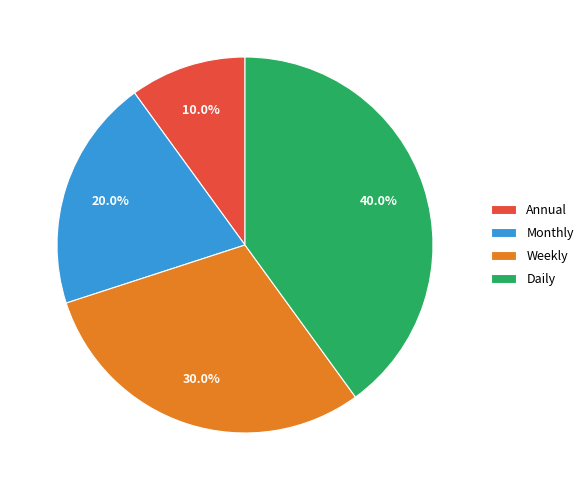

True or false: Annual accounts for 1% of the total.

False